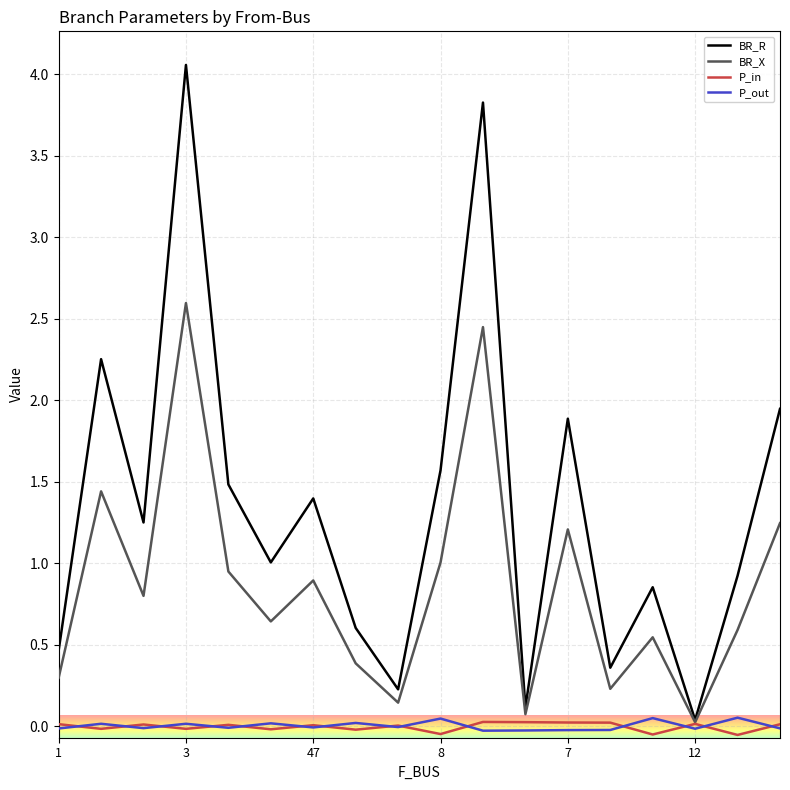

Which series has the largest total across all categories?

BR_R